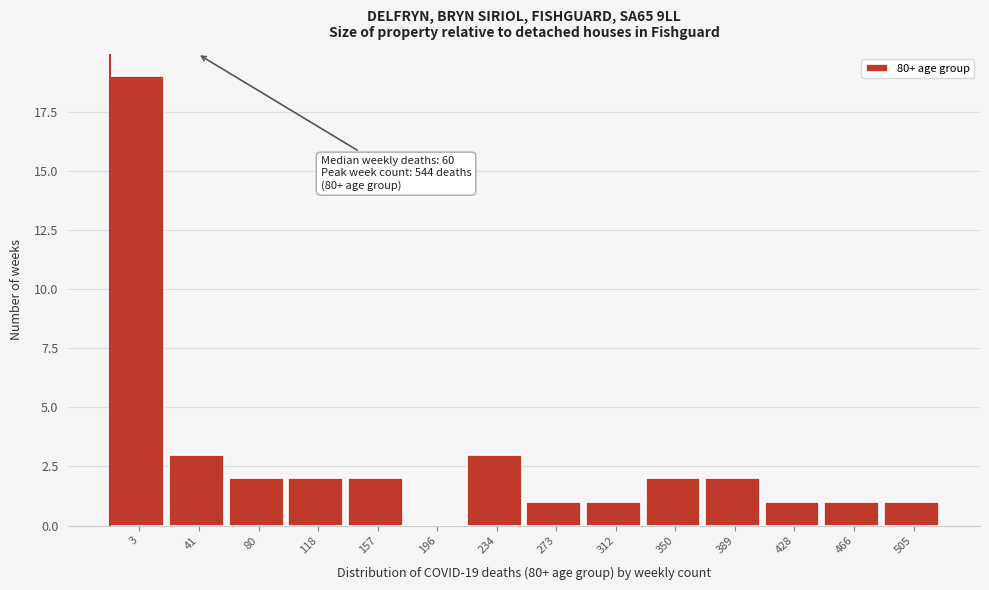

Reading left to right, list all the values displayed in this chart.

3=19	41=3	80=2	118=2	157=2	196=0	234=3	273=1	312=1	350=2	389=2	428=1	466=1	505=1